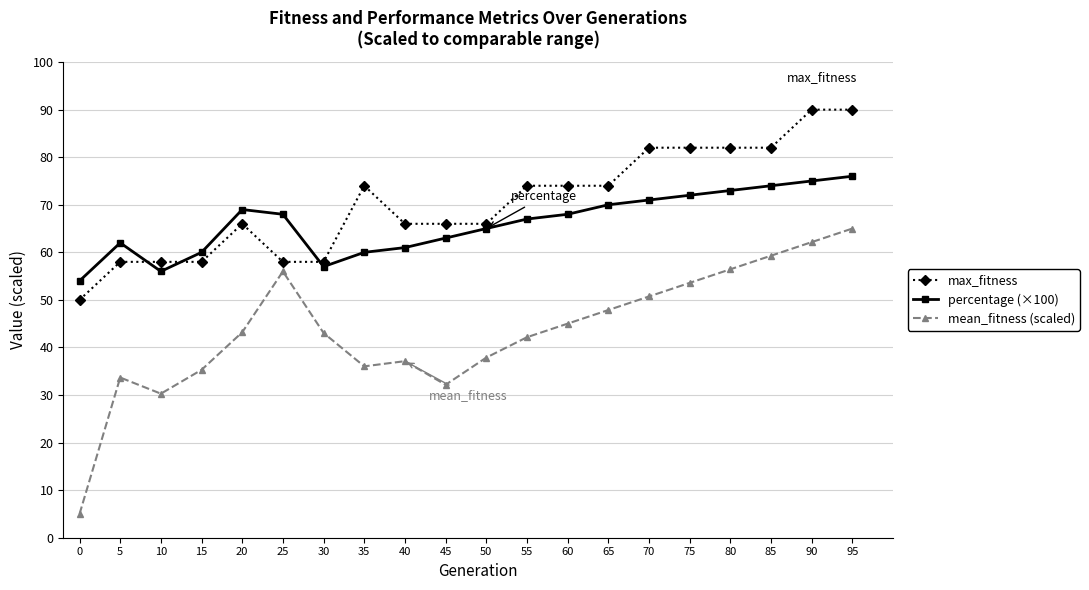

Is it true that mean_fitness (scaled) equals 45.0 at 60?

True